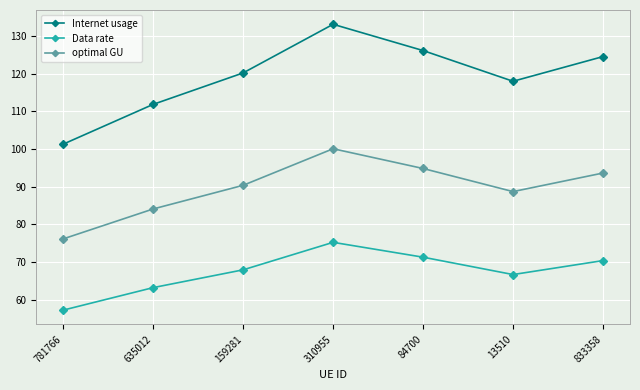

List the series in order of their overall mean, highest first.

Internet usage, optimal GU, Data rate